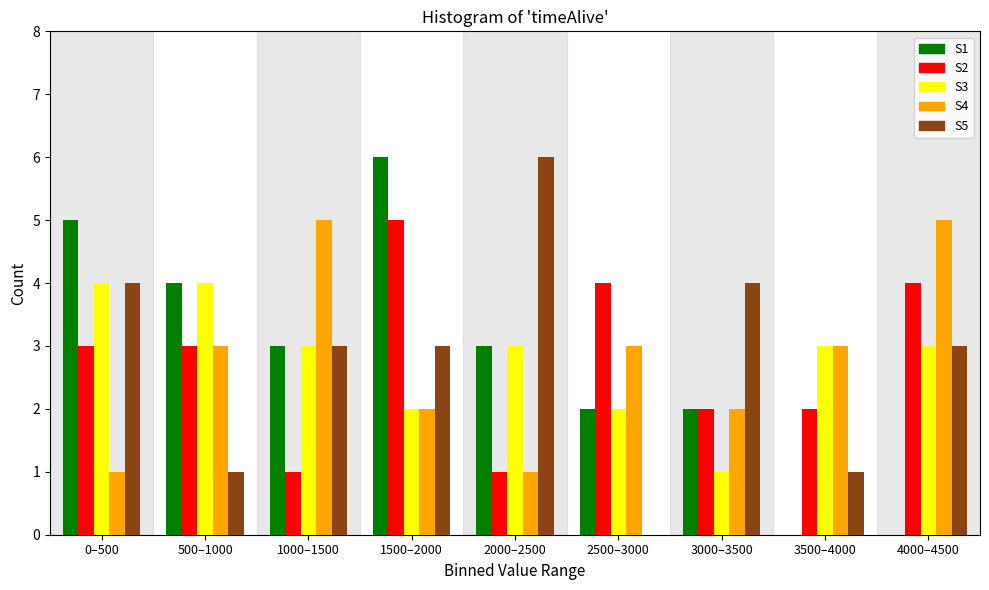

At which label does S5 reach its peak?

2000–2500